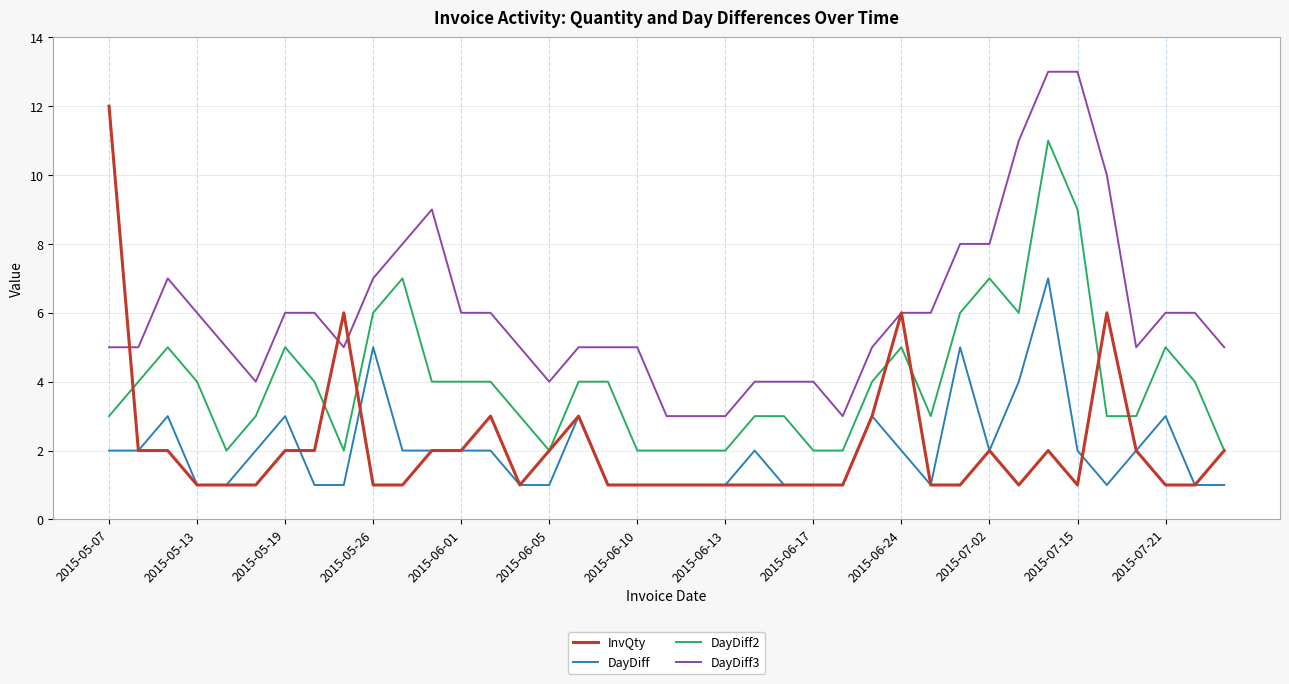

What are all the series names shown in the legend?

InvQty, DayDiff, DayDiff2, DayDiff3